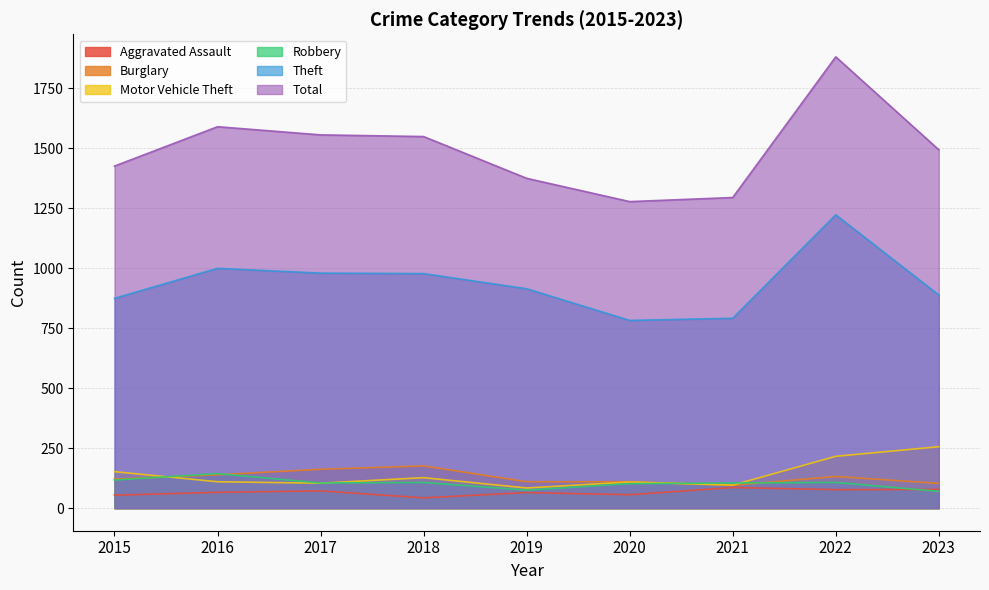

At which label is Aggravated Assault closest to 64?

2019